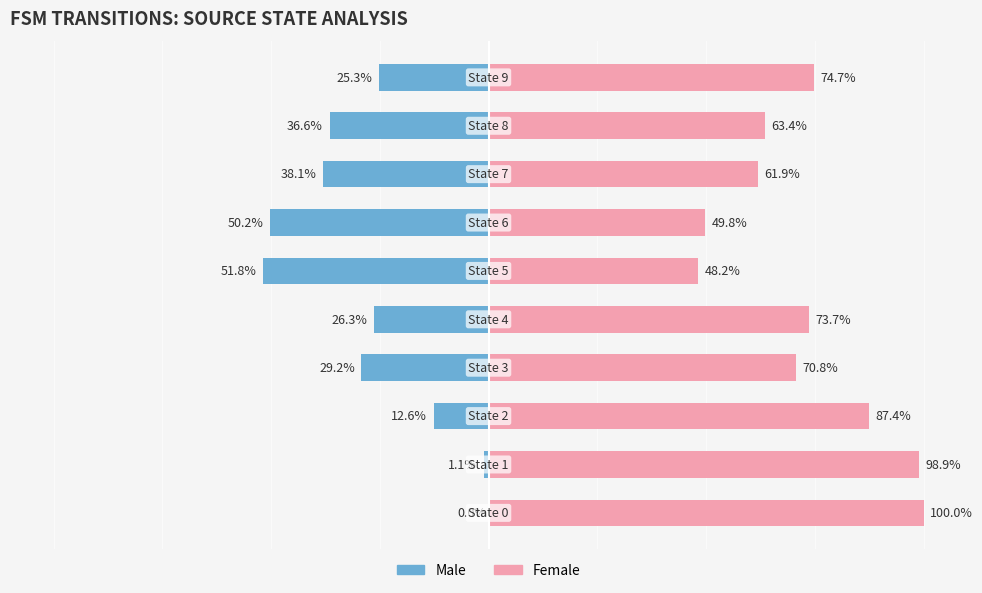

How many bars are there in each group?

2